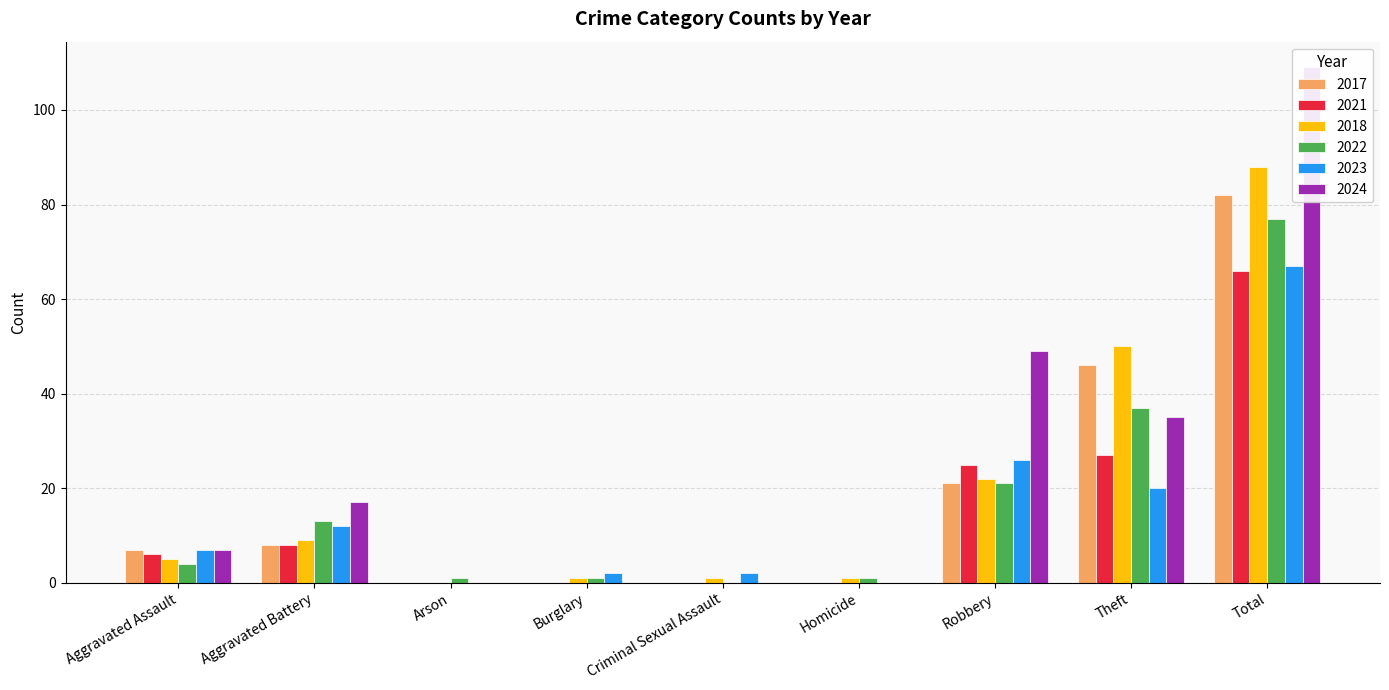

Reading left to right, transcribe all the data shown in this chart.

2017: Aggravated Assault=7	Aggravated Battery=8	Arson=0	Burglary=0	Criminal Sexual Assault=0	Homicide=0	Robbery=21	Theft=46	Total=82
2021: Aggravated Assault=6	Aggravated Battery=8	Arson=0	Burglary=0	Criminal Sexual Assault=0	Homicide=0	Robbery=25	Theft=27	Total=66
2018: Aggravated Assault=5	Aggravated Battery=9	Arson=0	Burglary=1	Criminal Sexual Assault=1	Homicide=1	Robbery=22	Theft=50	Total=88
2022: Aggravated Assault=4	Aggravated Battery=13	Arson=1	Burglary=1	Criminal Sexual Assault=0	Homicide=1	Robbery=21	Theft=37	Total=77
2023: Aggravated Assault=7	Aggravated Battery=12	Arson=0	Burglary=2	Criminal Sexual Assault=2	Homicide=0	Robbery=26	Theft=20	Total=67
2024: Aggravated Assault=7	Aggravated Battery=17	Arson=0	Burglary=0	Criminal Sexual Assault=0	Homicide=0	Robbery=49	Theft=35	Total=109